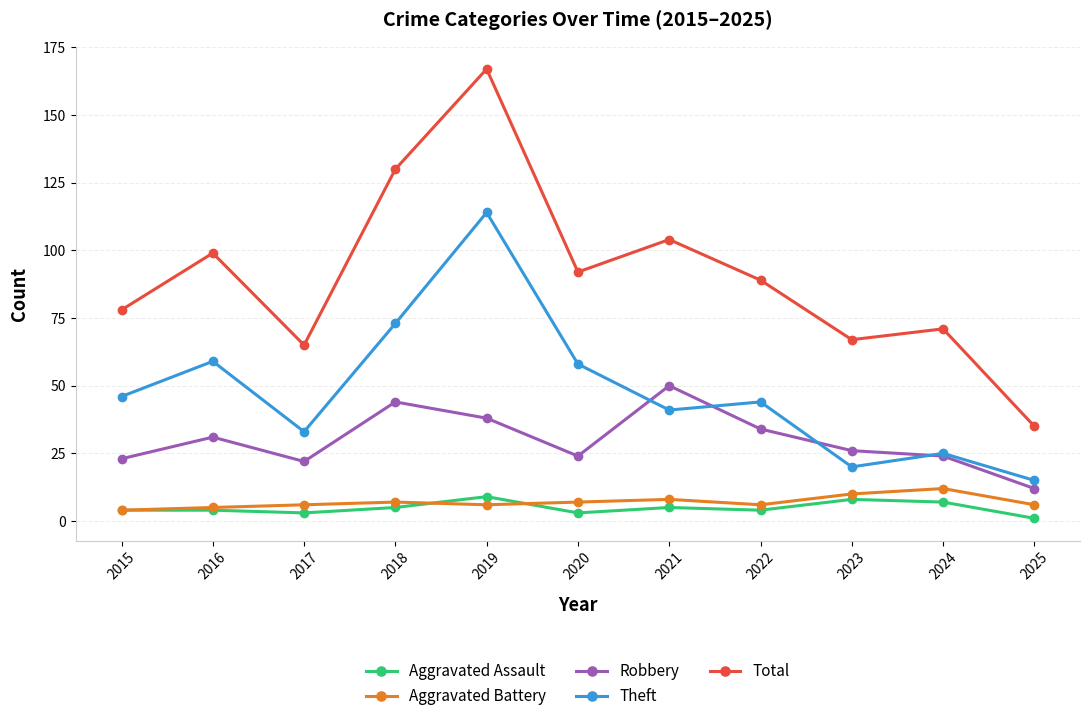

True or false: Aggravated Assault and Theft cross at least once.

False